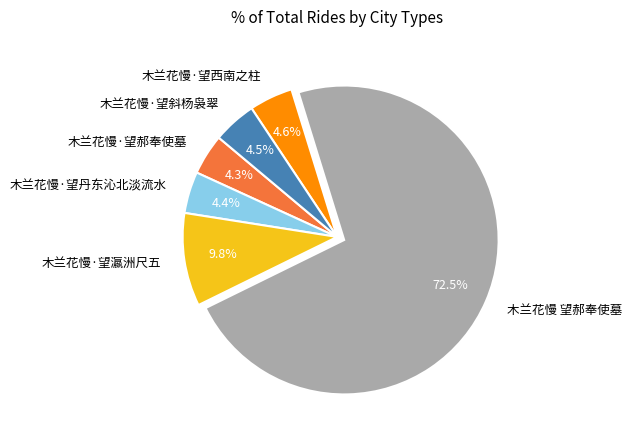

Combined, do 木兰花慢·望斜杨袅翠 and 木兰花慢·望丹东沁北淡流水 account for over 50%?

No